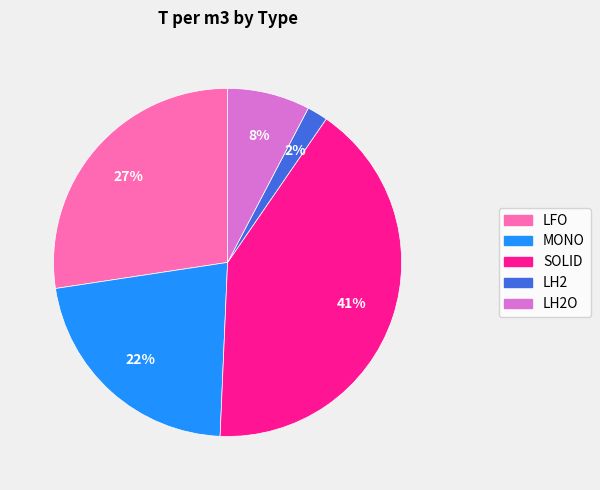

How many slices are in this pie chart?

5